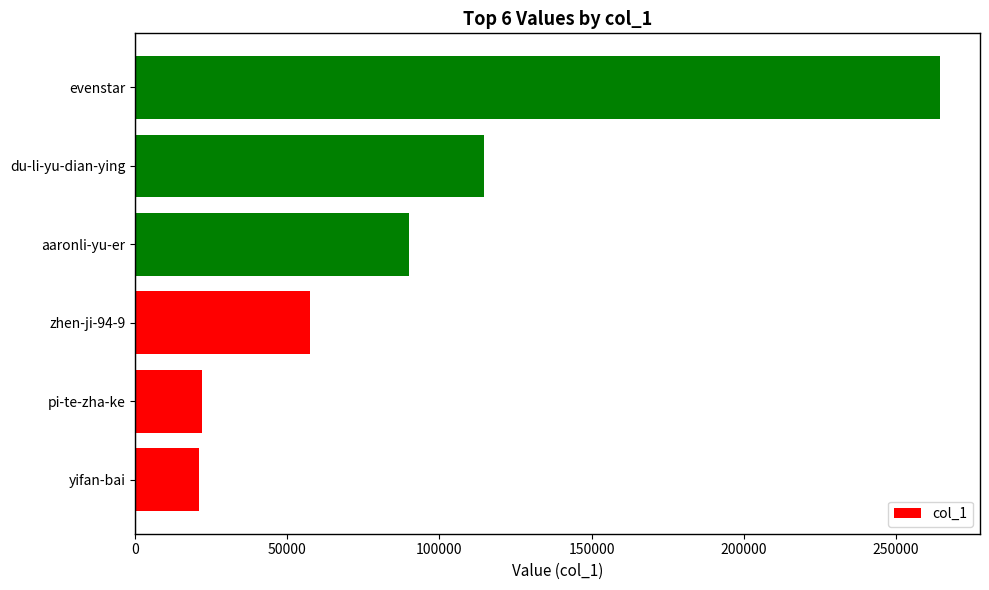

At which label is the value closest to 142711?

du-li-yu-dian-ying